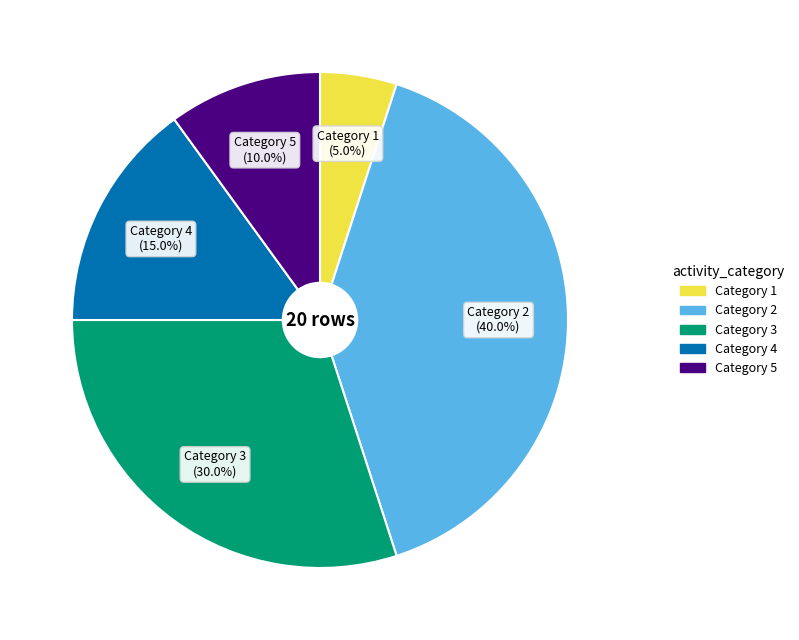

Does any single category account for the majority?

No